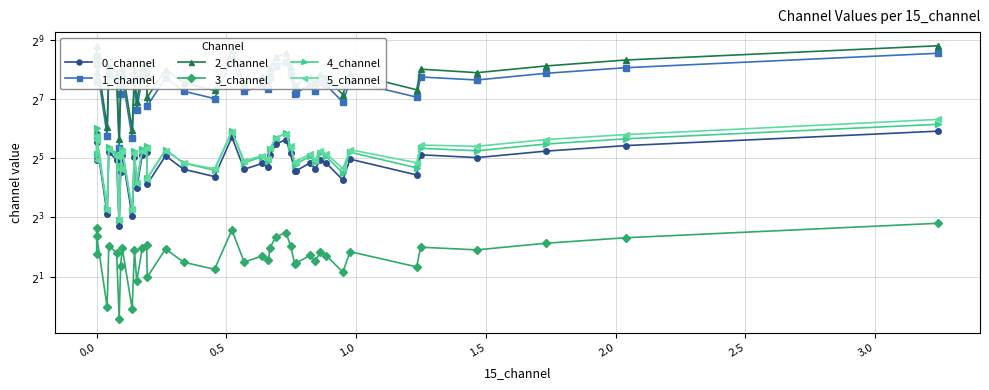

What is the greatest value displayed?

448.1